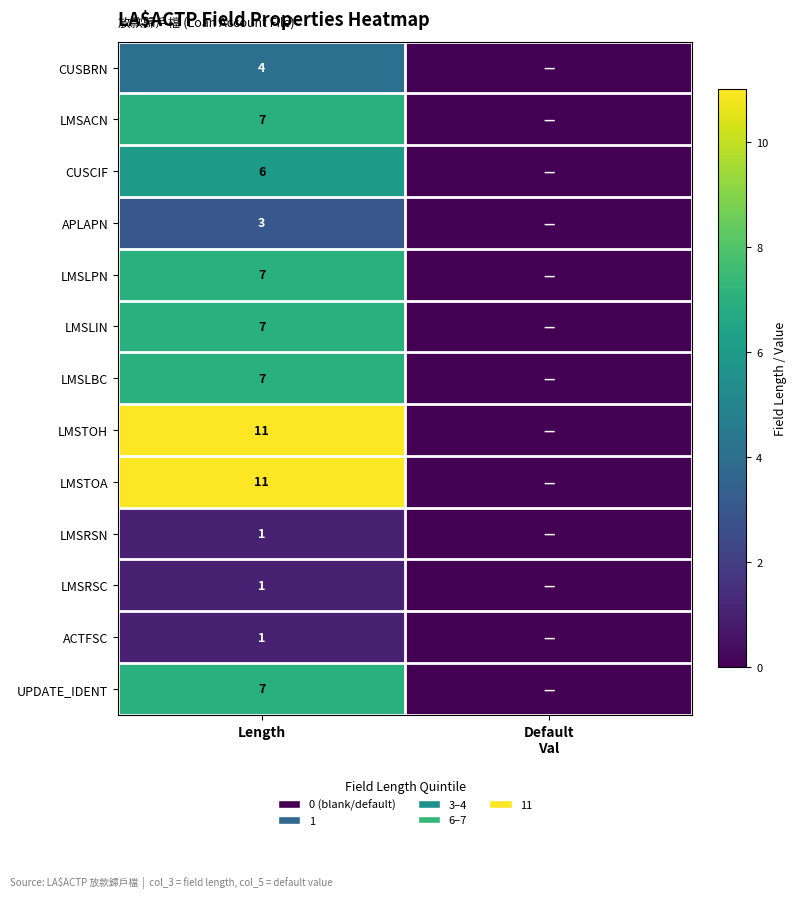

What is the total value across all series at Length?

73